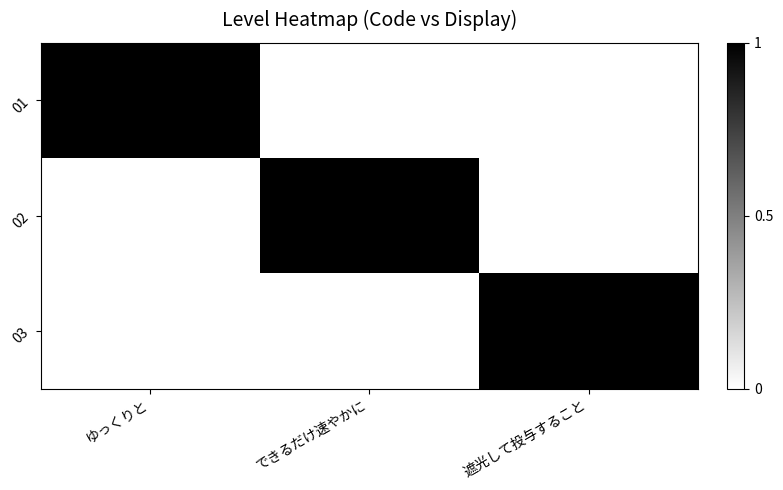

Count the 03 values in the range 0 to 1.

3